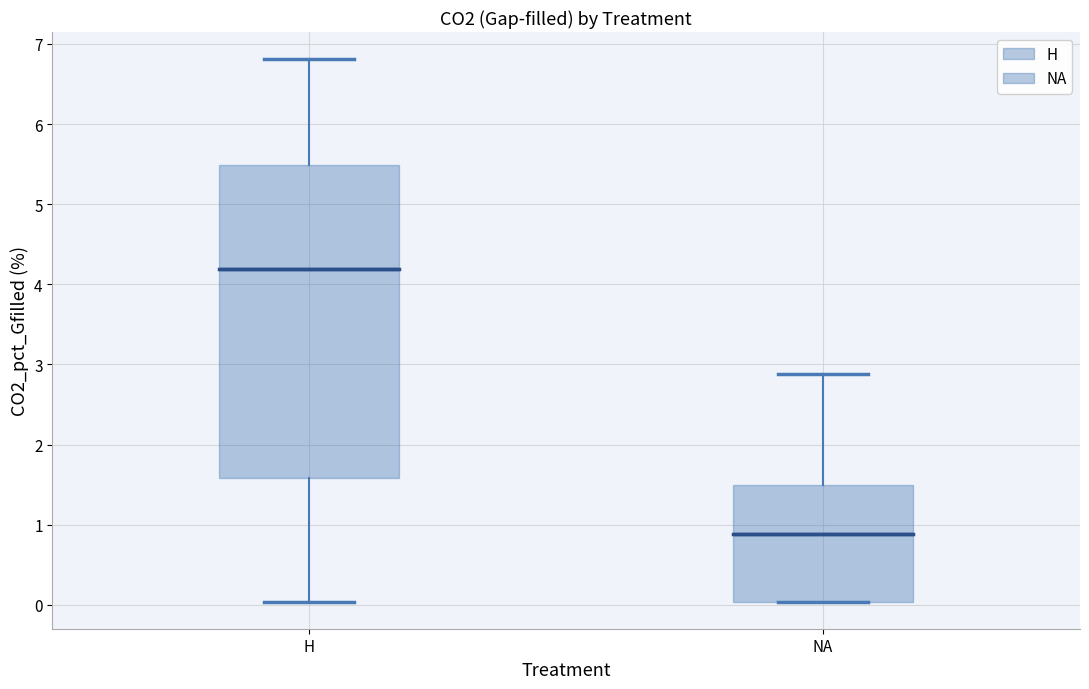

Which box is the tallest, from its lower edge to its upper edge?

H